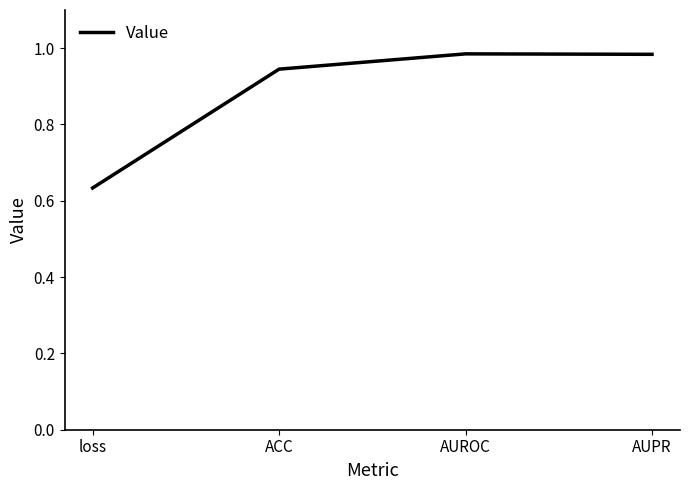

True or false: the data has more than 2 interior local peaks.

False